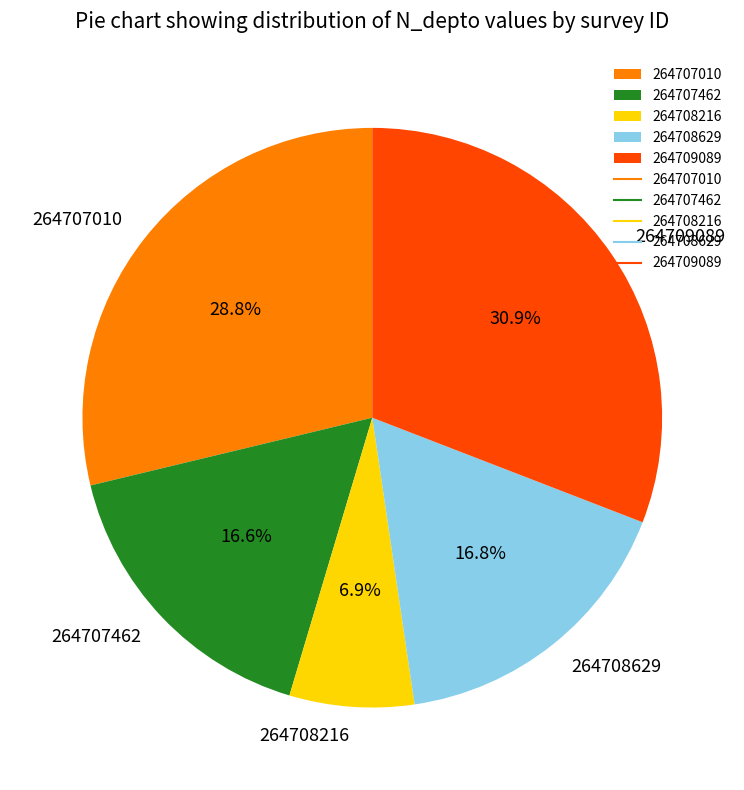

What is the ratio of the value at 264707462 to the value at 264707010?

0.6